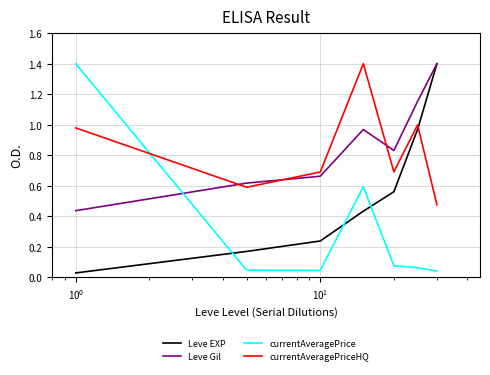

How many times do currentAveragePriceHQ and Leve EXP cross each other?

1